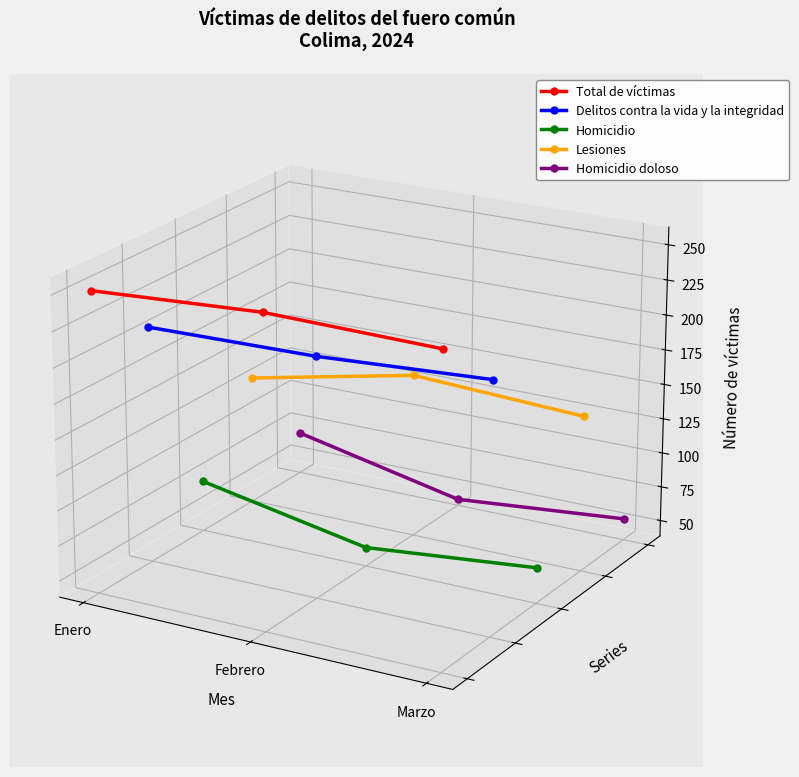

Is the value of Delitos contra la vida y la integridad at Marzo greater than the value of Homicidio doloso at Marzo?

Yes